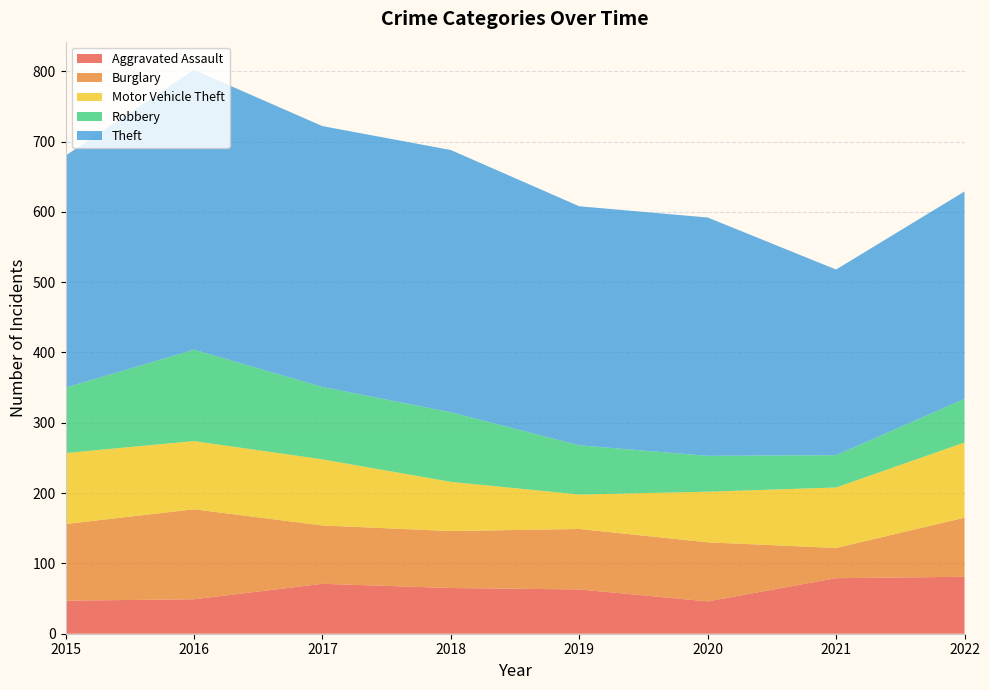

Reading right to left, transcribe all the data shown in this chart.

Aggravated Assault: 81	79	46	63	65	71	49	47
Burglary: 84	43	84	86	81	83	128	109
Motor Vehicle Theft: 107	86	72	49	70	94	97	101
Robbery: 62	46	51	70	99	103	130	93
Theft: 295	264	339	340	373	371	398	330